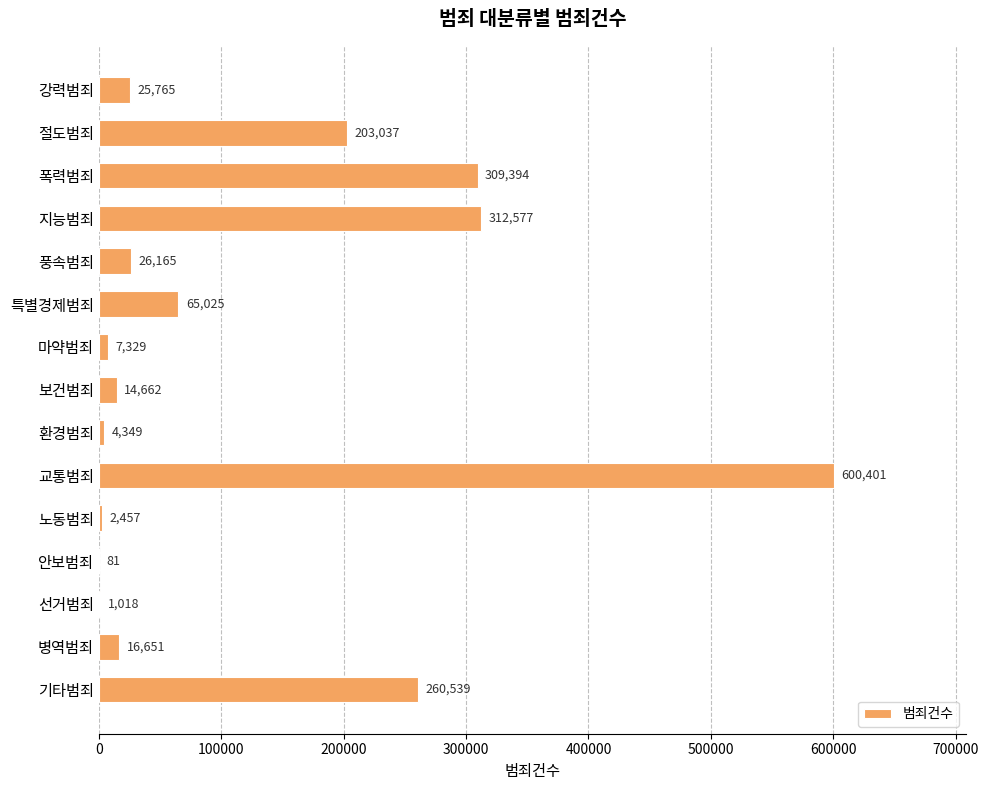

Which label corresponds to the largest value in the chart?

교통범죄